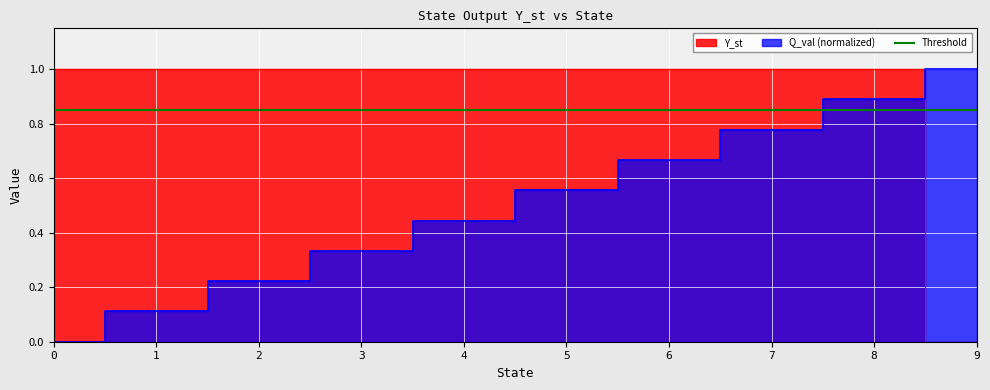

Reading left to right, what are all the values shown in this chart?

Y_st: 1.0	1.0	1.0	1.0	1.0	1.0	1.0	1.0	1.0	0.0
Q_val: 0.0	0.1	0.2	0.3	0.4	0.6	0.7	0.8	0.9	1.0